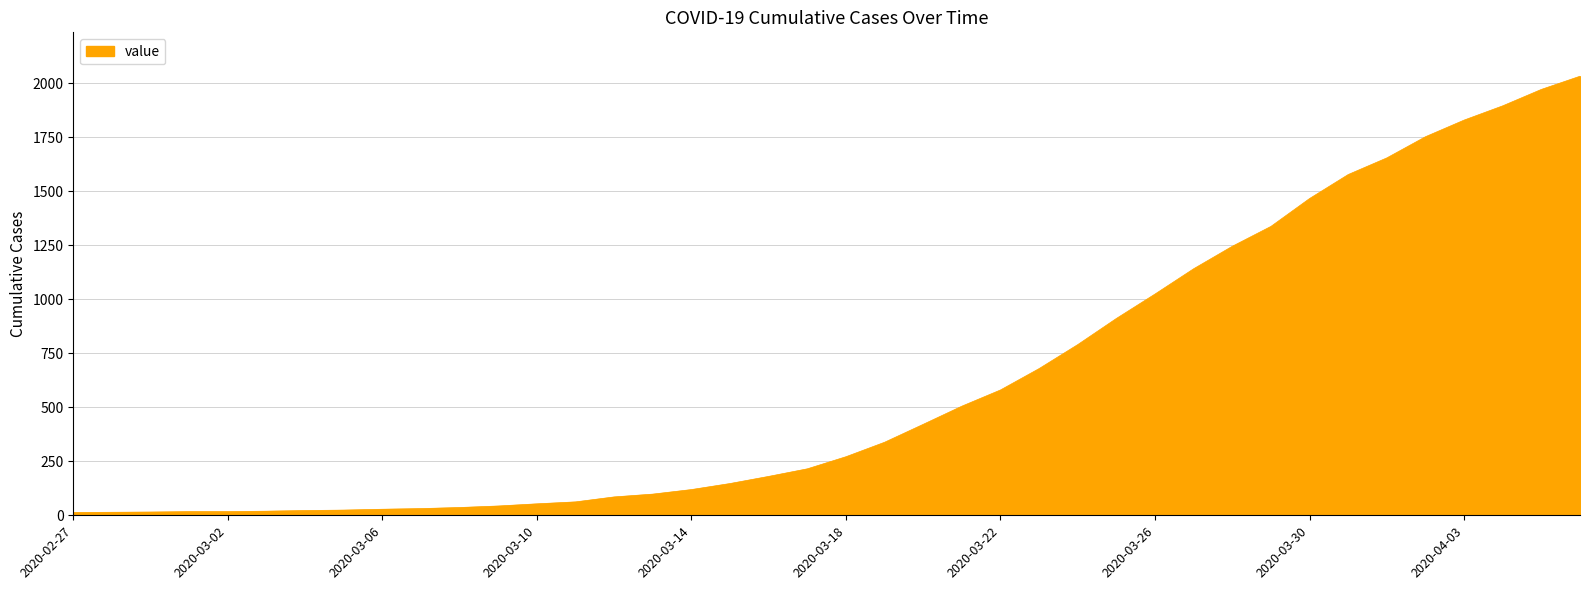

How many lines are shown in the chart?

1